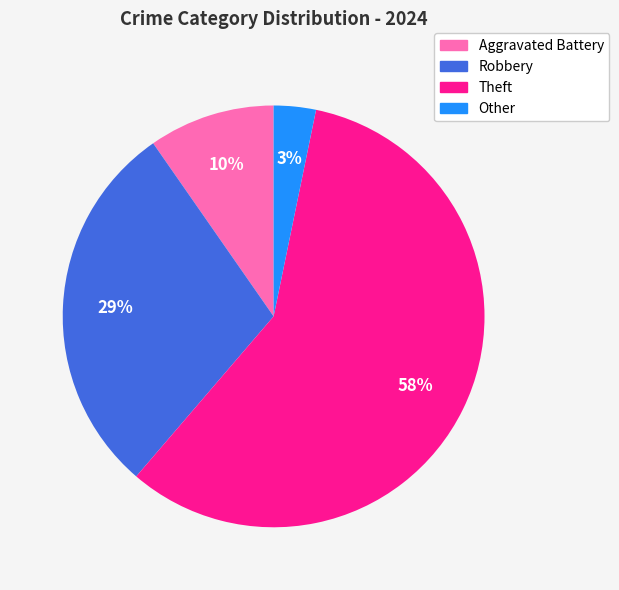

Which has a higher value, Theft or Other?

Theft